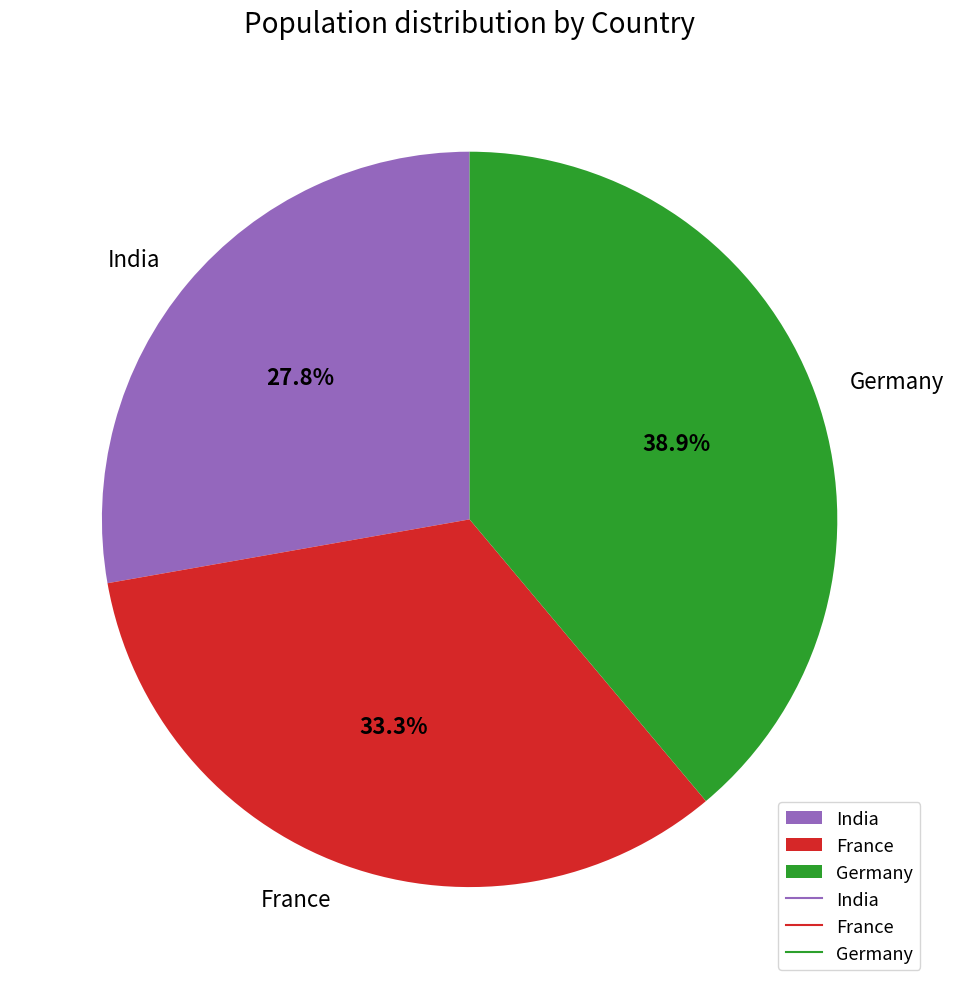

Approximately how many times larger is the value at France compared to India?

1.2